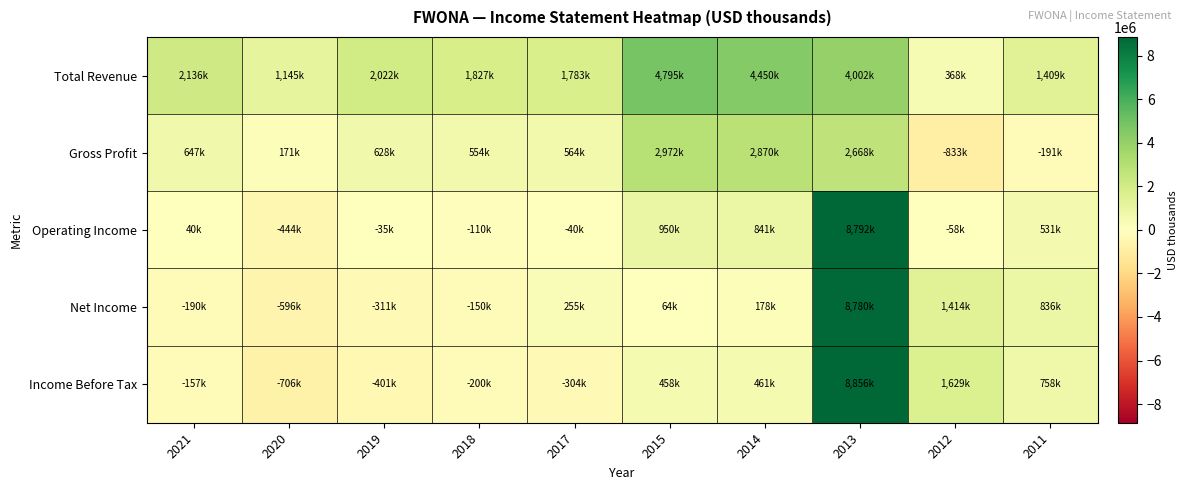

Reading left to right, list all the values displayed in this chart.

Total Revenue: 2021=2136000	2020=1145000	2019=2022000	2018=1827000	2017=1783000	2015=4795000	2014=4450000	2013=4002000	2012=368000	2011=1409000
Gross Profit: 2021=647000	2020=171000	2019=628000	2018=554000	2017=564000	2015=2972000	2014=2870000	2013=2668000	2012=-833000	2011=-191000
Operating Income: 2021=40000	2020=-444000	2019=-35000	2018=-110000	2017=-40000	2015=950000	2014=841000	2013=8792000	2012=-58000	2011=531000
Net Income: 2021=-190000	2020=-596000	2019=-311000	2018=-150000	2017=255000	2015=64000	2014=178000	2013=8780000	2012=1414000	2011=836000
Income Before Tax: 2021=-157000	2020=-706000	2019=-401000	2018=-200000	2017=-304000	2015=458000	2014=461000	2013=8856000	2012=1629000	2011=758000